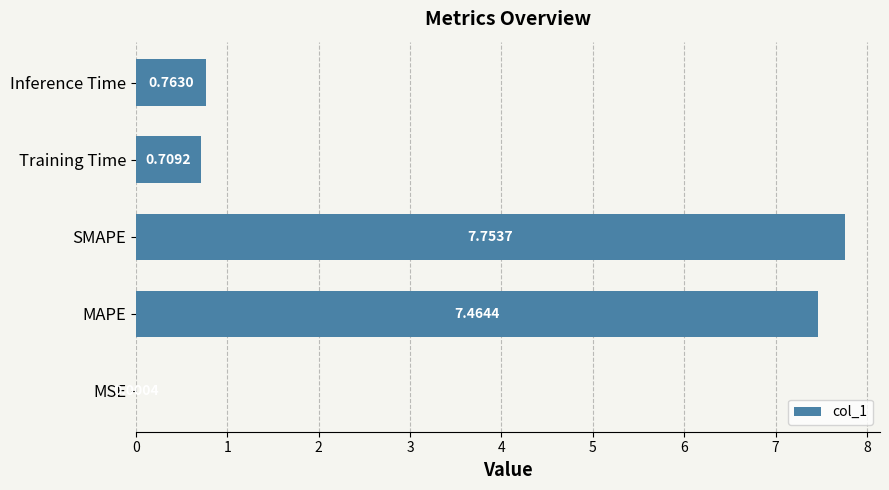

Where is the data nearest to the value 3?

Inference Time